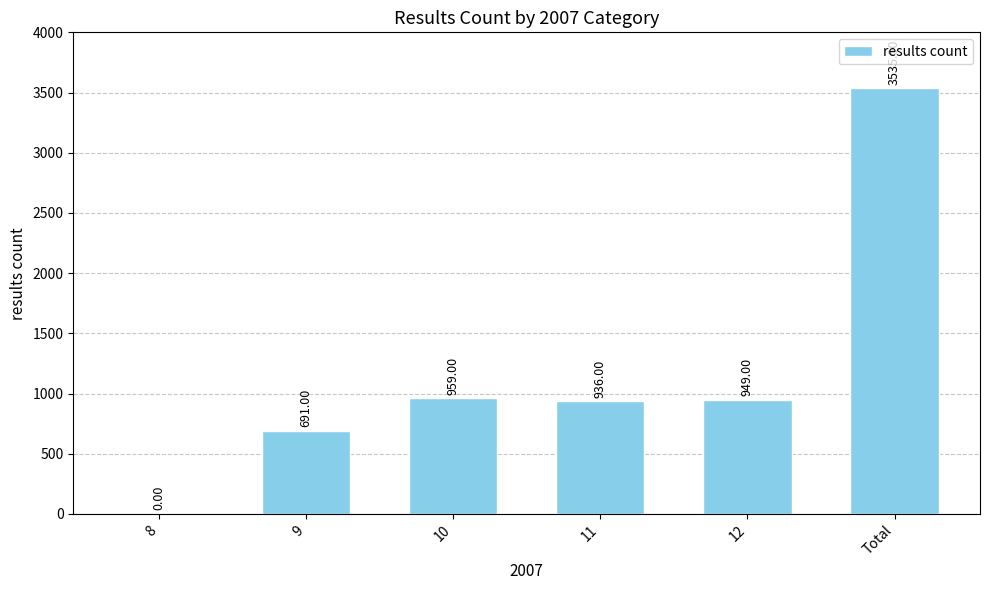

At which label does the data first exceed 949?

10